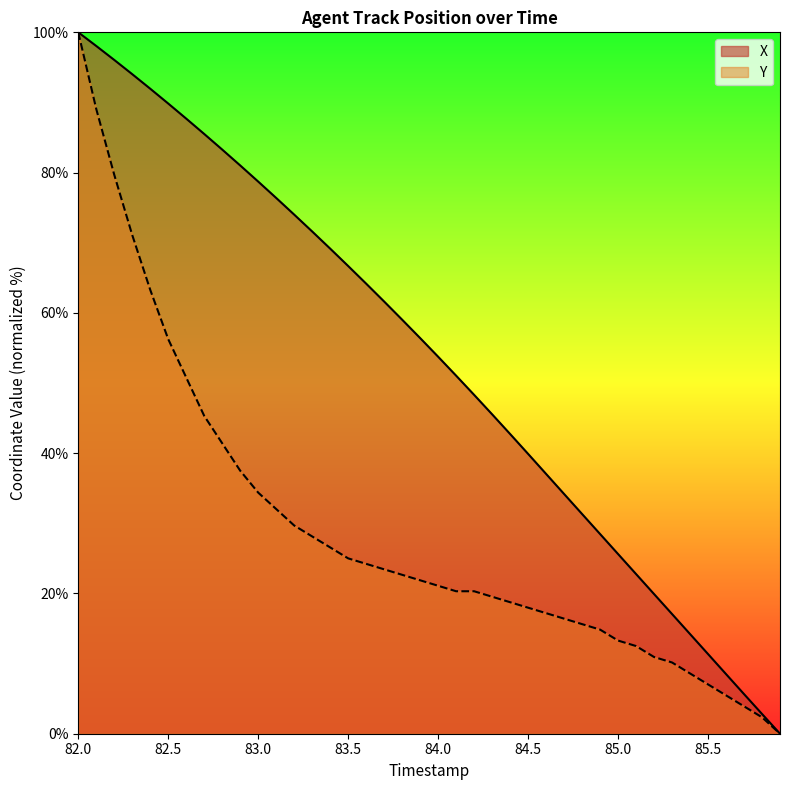

At 83.0, list the series in order from smallest to largest.

Y, X